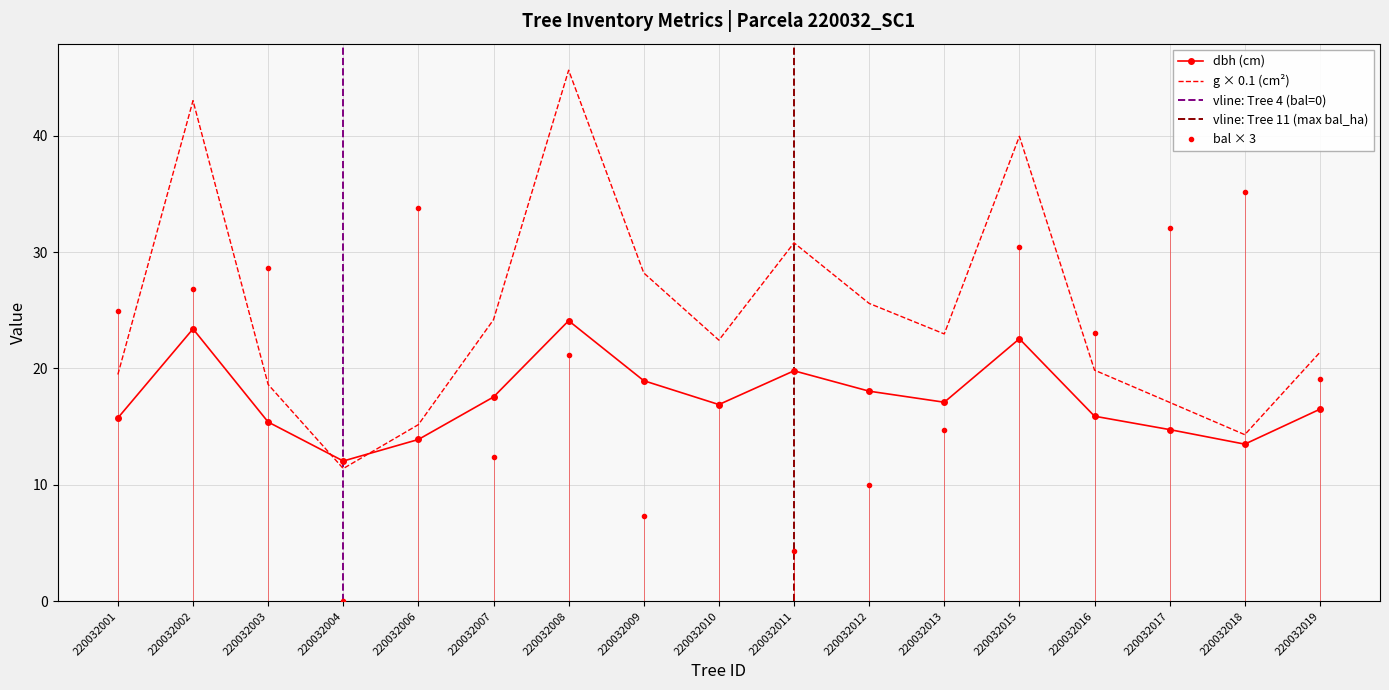

At which label does bal first exceed 21?

220032001